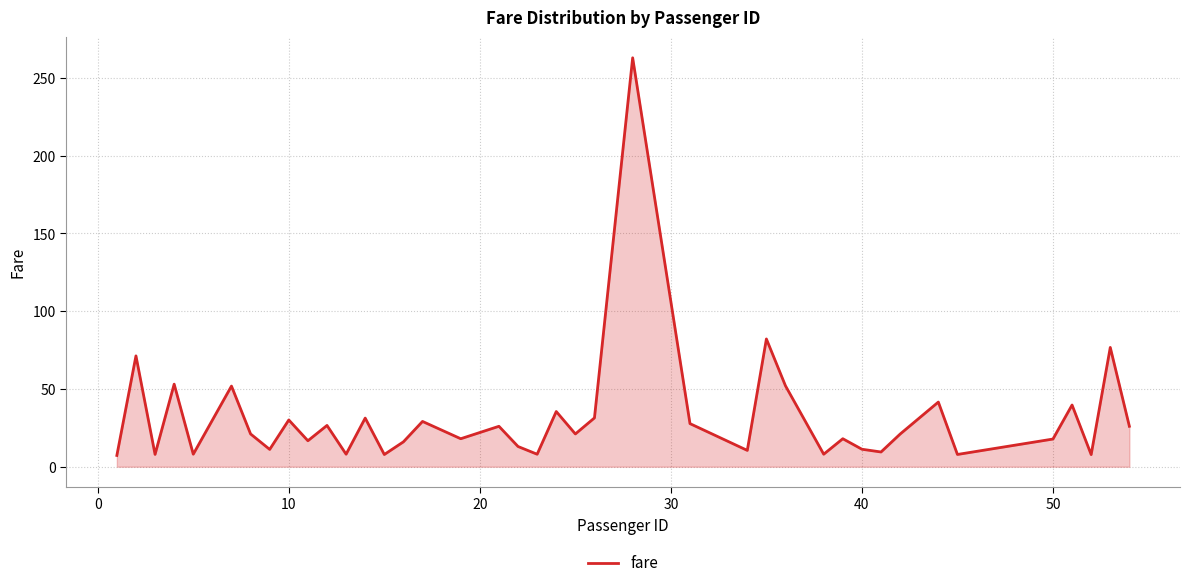

What is the greatest value displayed?

263.0